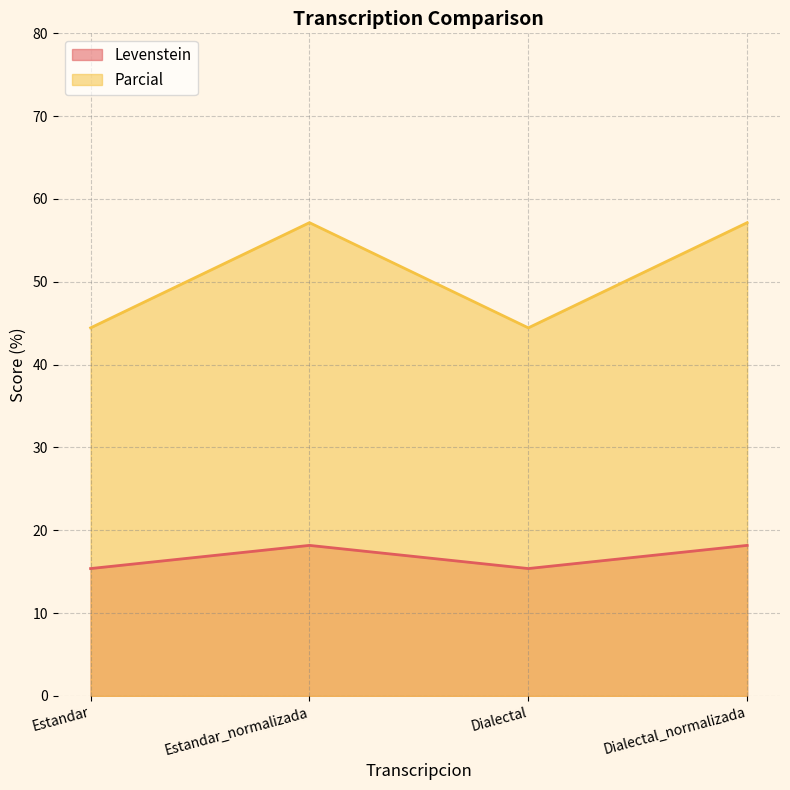

What is the sum of the Parcial values at Estandar and Dialectal?

88.9